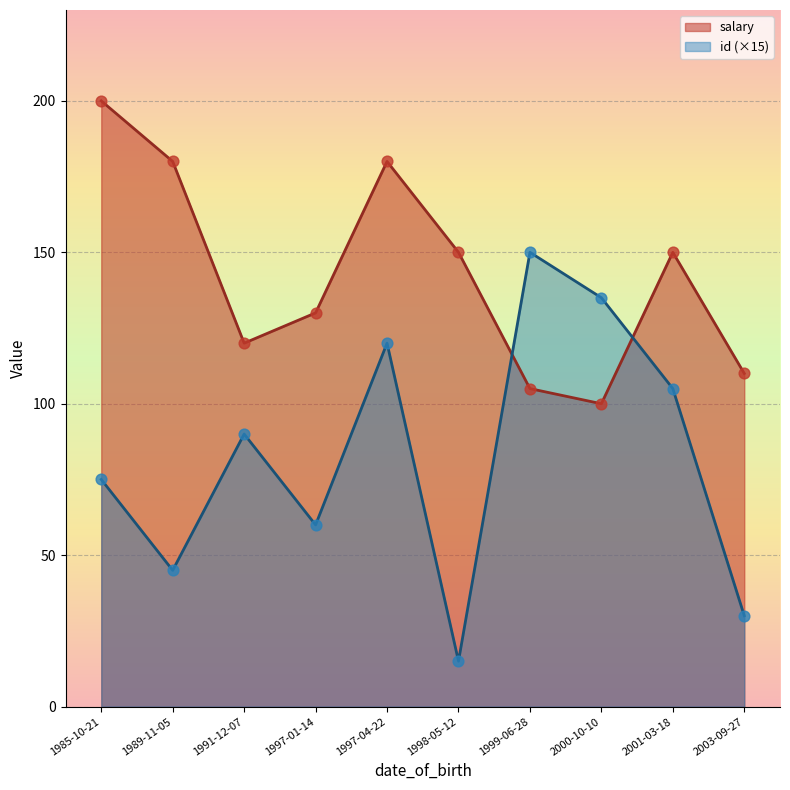

Which series has the largest total across all categories?

salary